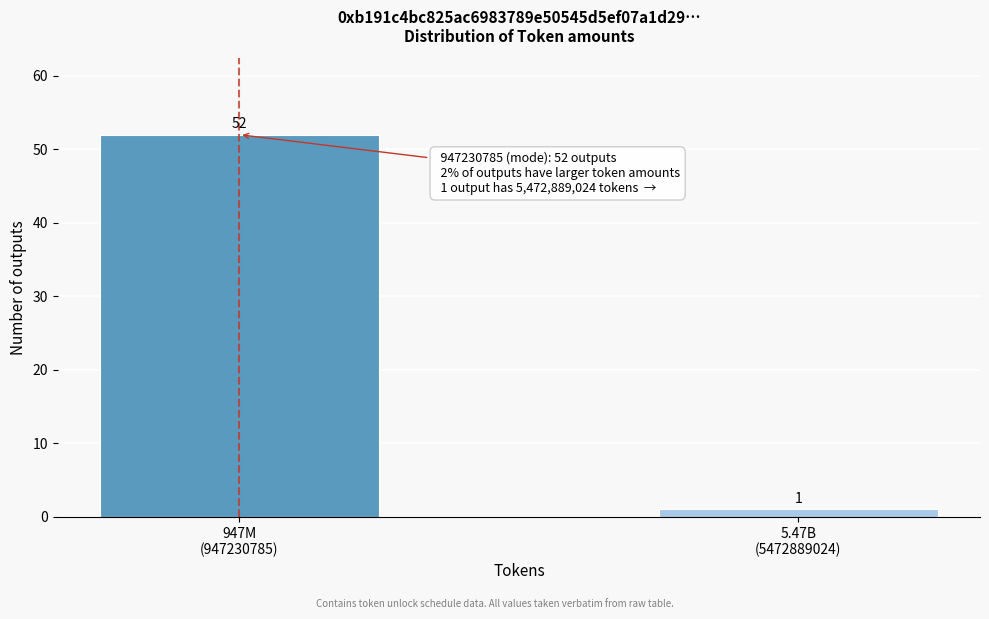

Reading left to right, list all the values displayed in this chart.

52	1